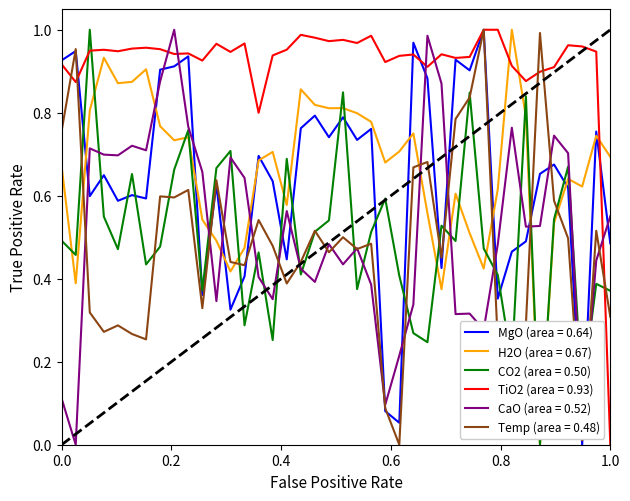

After their last crossing, which series has the higher values: TiO2 (area = 0.93) or H2O (area = 0.67)?

H2O (area = 0.67)